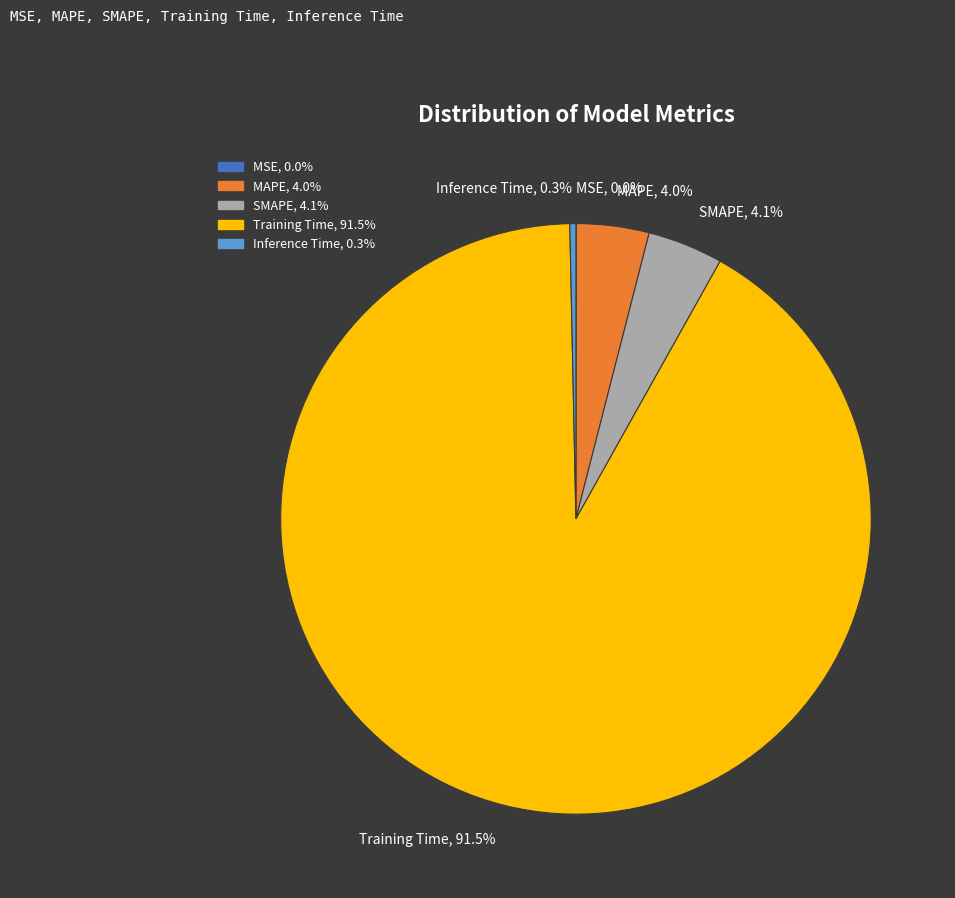

How much of the chart is everything except MAPE, 4.0%?

96.0%